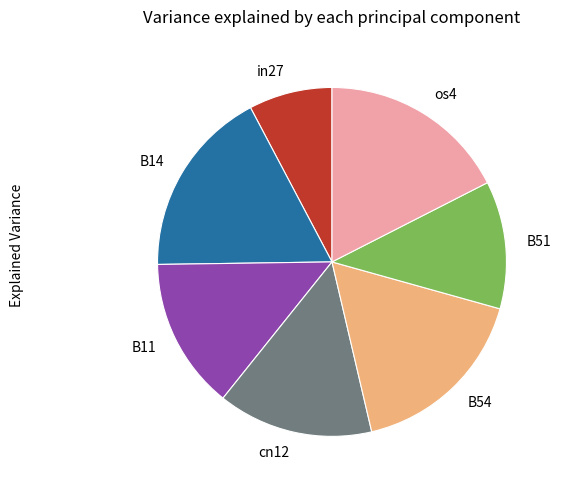

The os4 slice represents 17% of the pie. True or false?

True